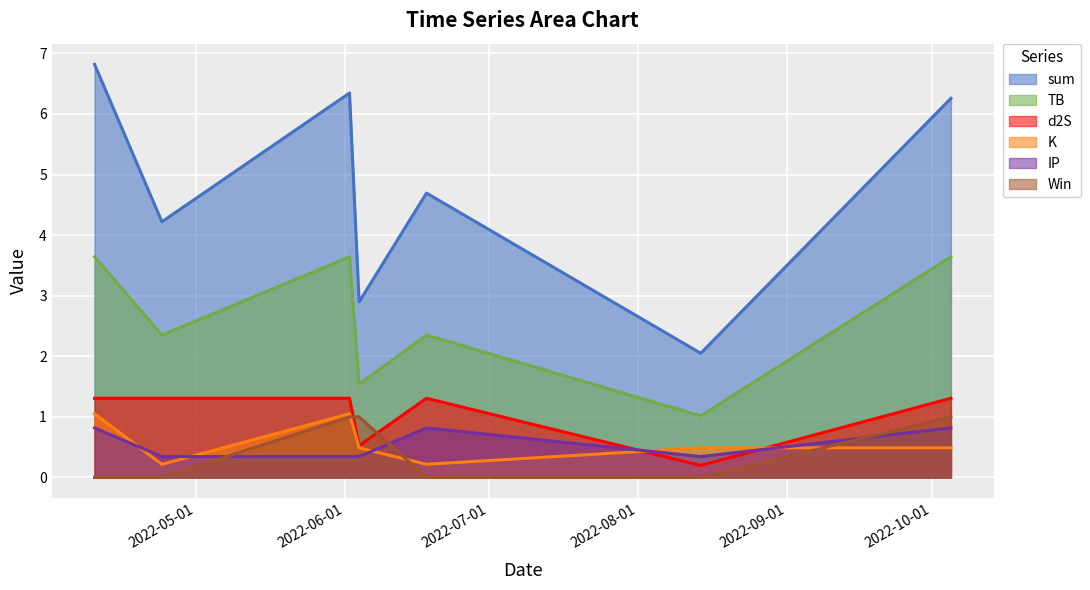

Is it true that Win equals 0.6 at 2022-08-14?

False